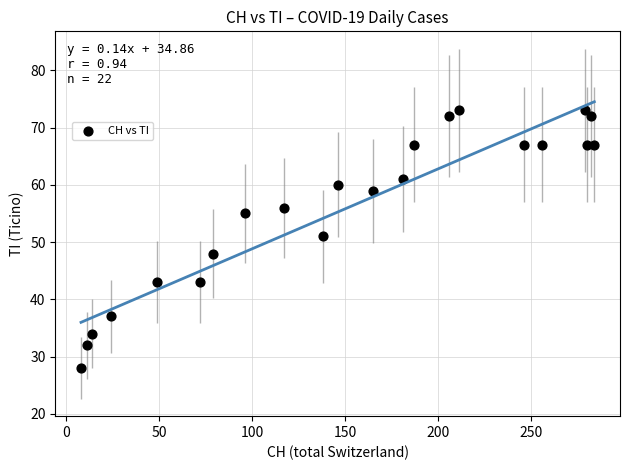

What is the range of Y values (max minus min)?

45